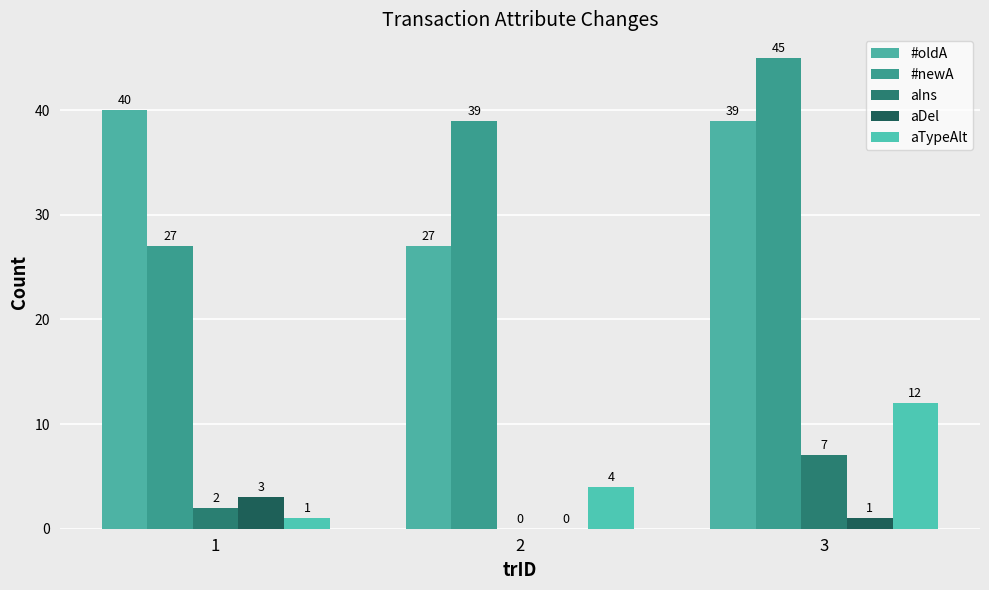

Is it true that aIns equals 7 at 3?

True